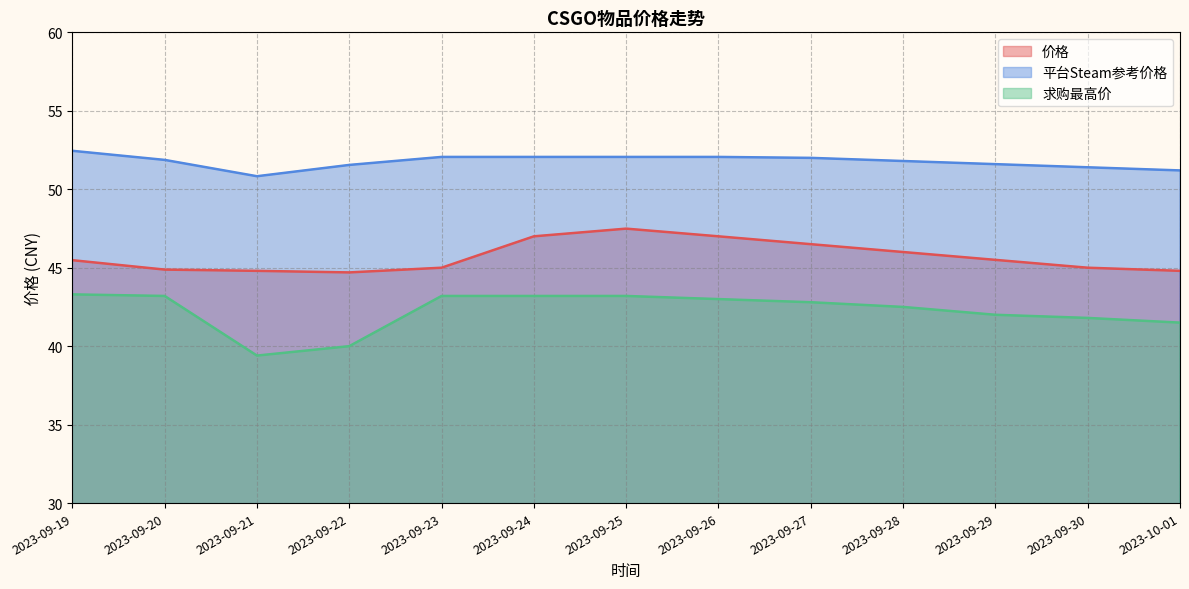

At which category is the sum across all series the highest?

2023-09-25